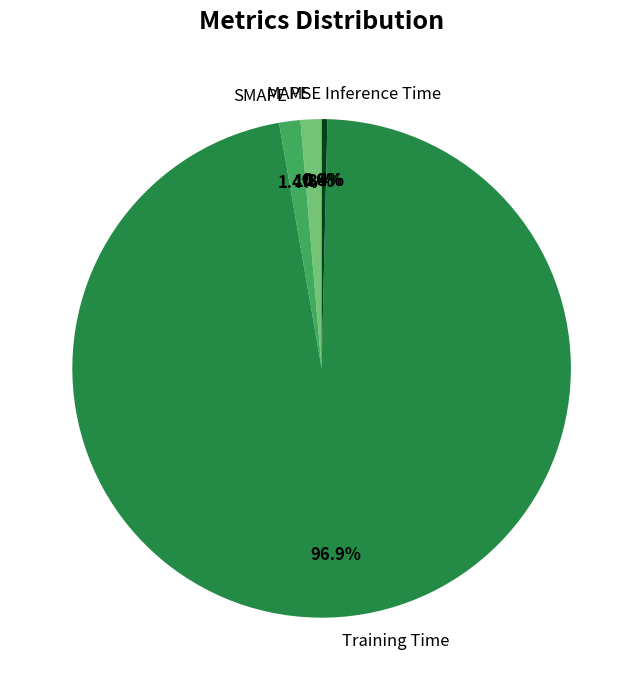

True or false: Training Time accounts for 97% of the total.

True